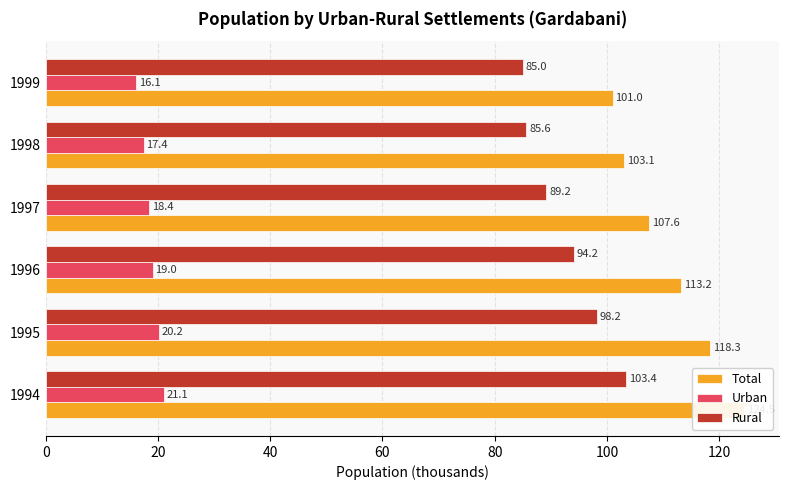

What is the lowest value of the Total series?

101.0